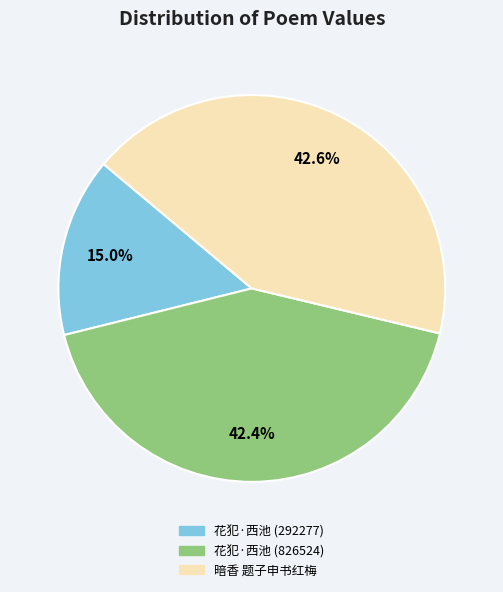

Does any single category account for the majority?

No